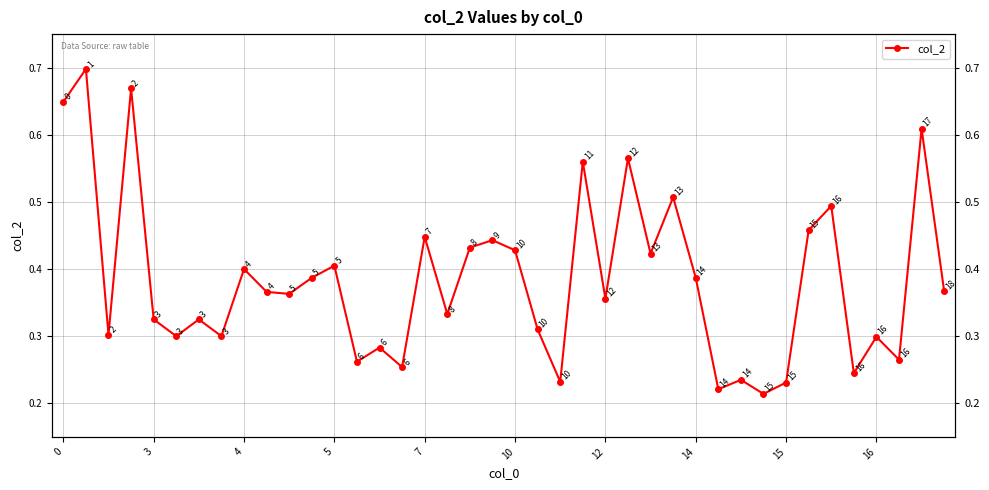

Rank the categories by value from lowest to highest.

31, 29, 32, 22, 30, 35, 15, 13, 37, 14, 36, 10, 14, 4, 21, 7, 12, 17, 24, 10, 16, 39, 11, 28, 15, 12, 26, 20, 18, 19, 16, 33, 34, 27, 23, 25, 38, 0, 5, 3